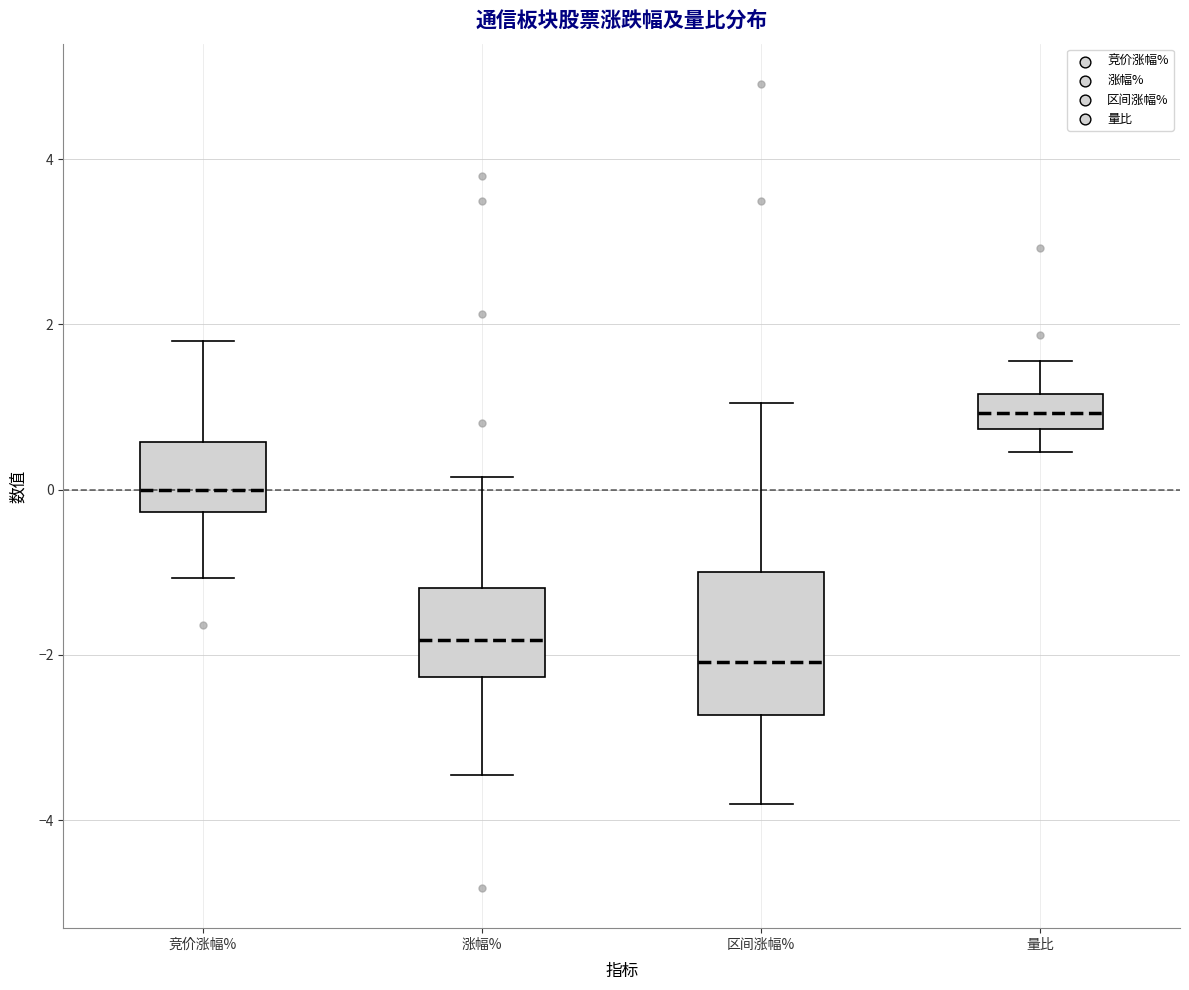

Reading left to right, transcribe this box plot: for each box, give where its median line is, the range the box spans, and where its two whiskers end, as read against the y-axis. The values are not printed on the chart, so give them approximately, as read against the axis.

竞价涨幅%: median 0.0, box -0.2 to 0.6, whiskers -1.0 to 1.8
涨幅%: median -1.8, box -2.2 to -1.2, whiskers -3.4 to 0.2
区间涨幅%: median -2.0, box -2.8 to -1.0, whiskers -3.8 to 1.0
量比: median 1.0, box 0.8 to 1.2, whiskers 0.4 to 1.6